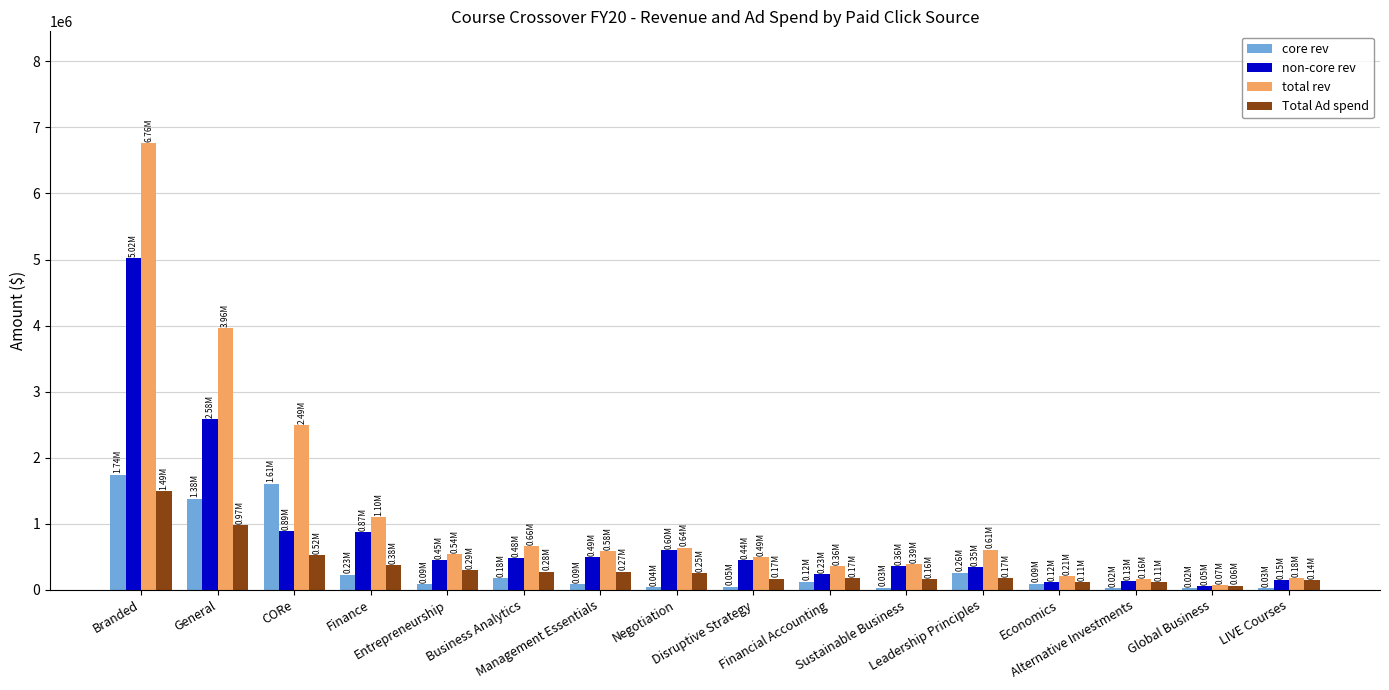

How many series are shown in this chart?

4